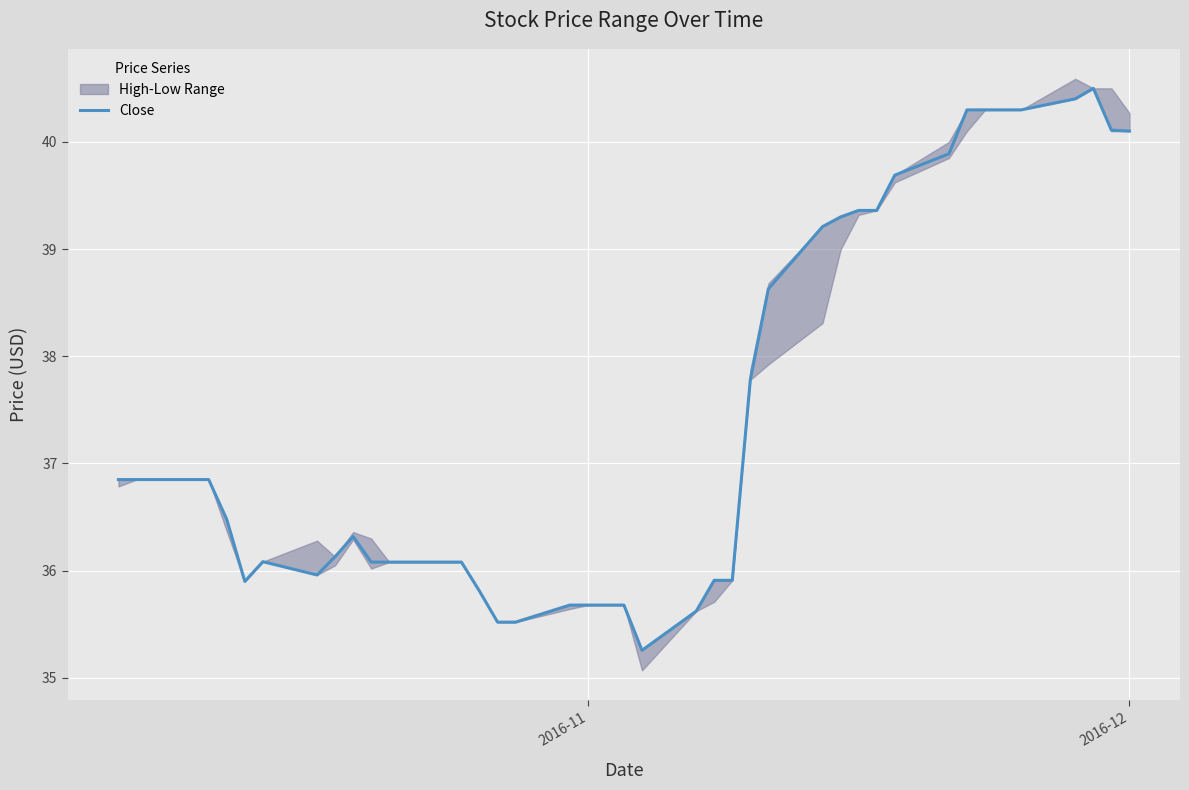

What is the value of the 40th point from the left?

40.1